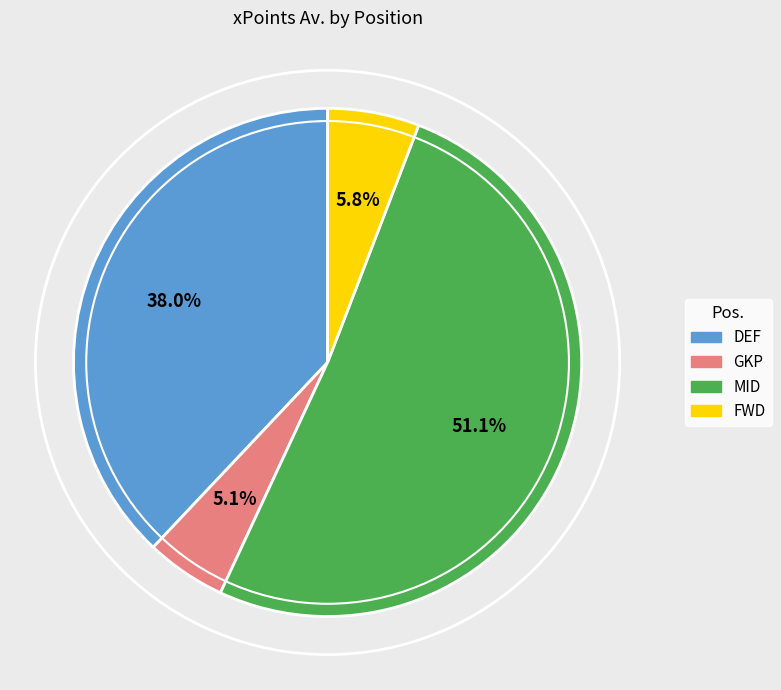

True or false: GKP accounts for 1% of the total.

False